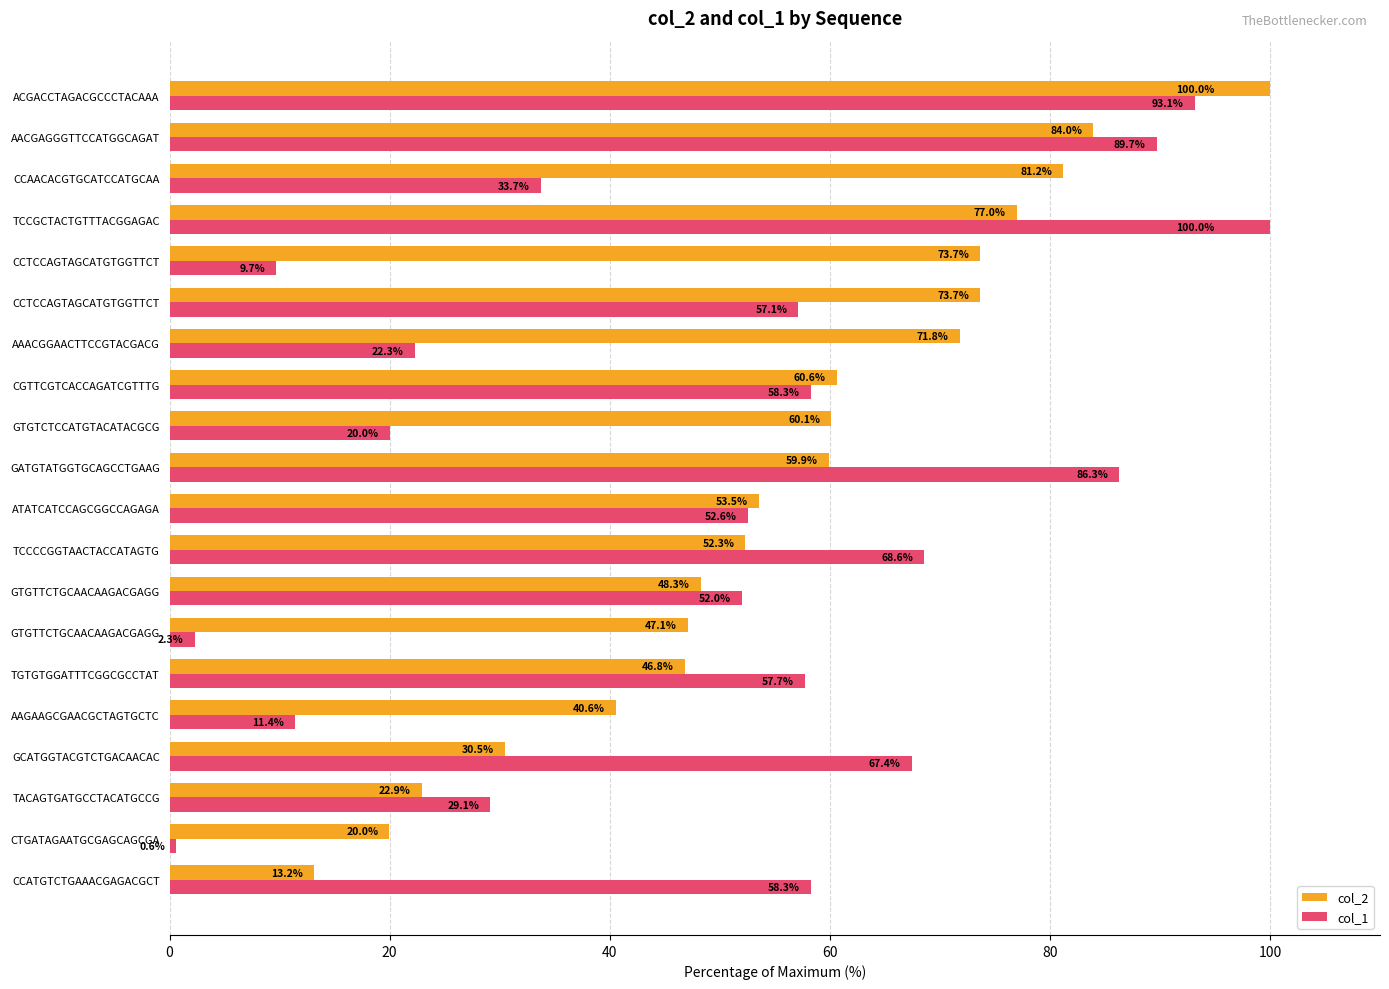

Which series has the largest range (max minus min)?

col_1